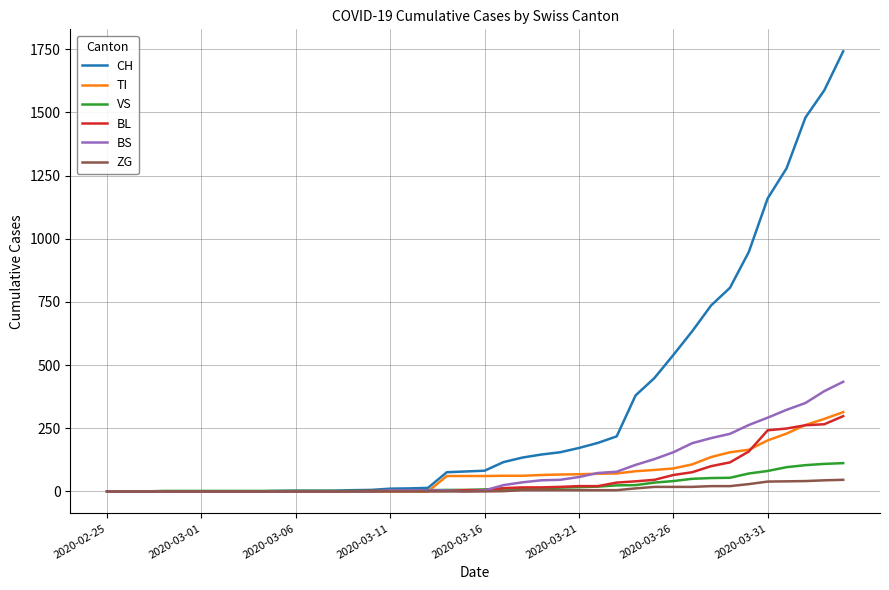

Which series has the largest range (max minus min)?

CH